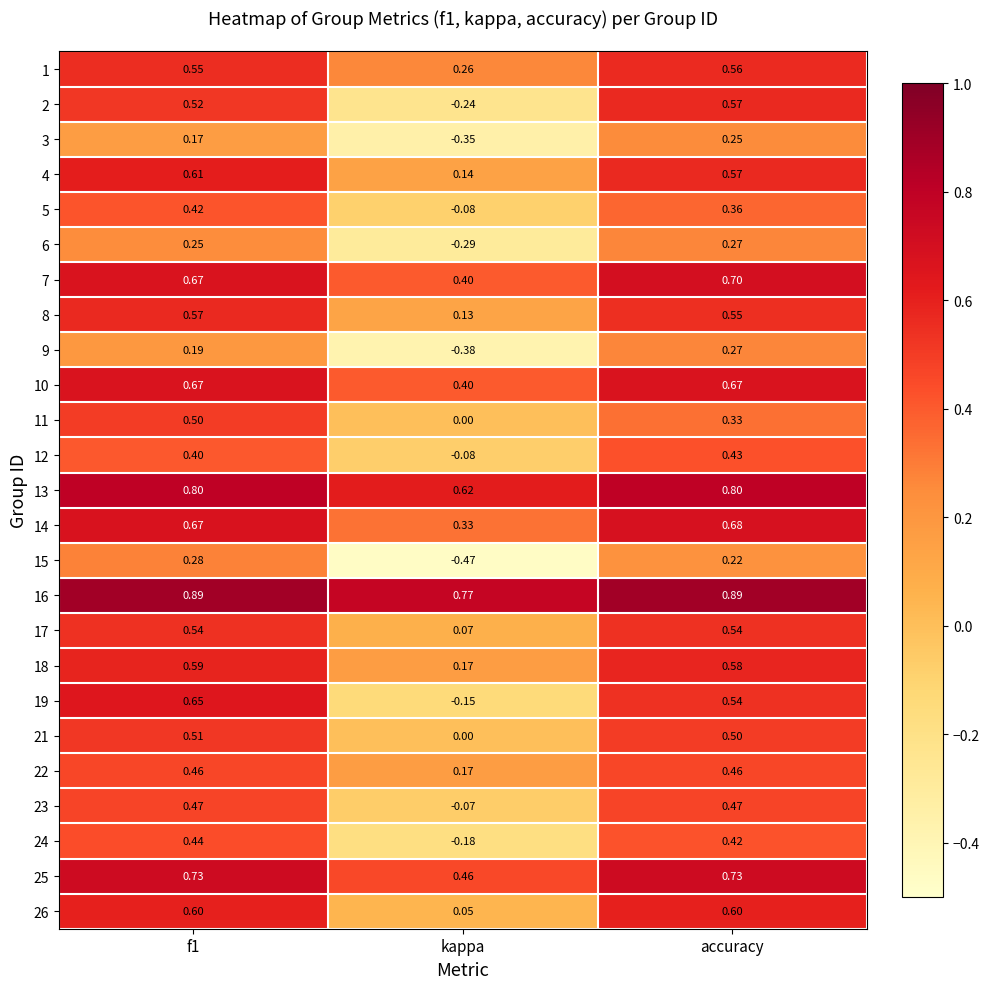

Which category has the lowest value in the 21 series?

kappa